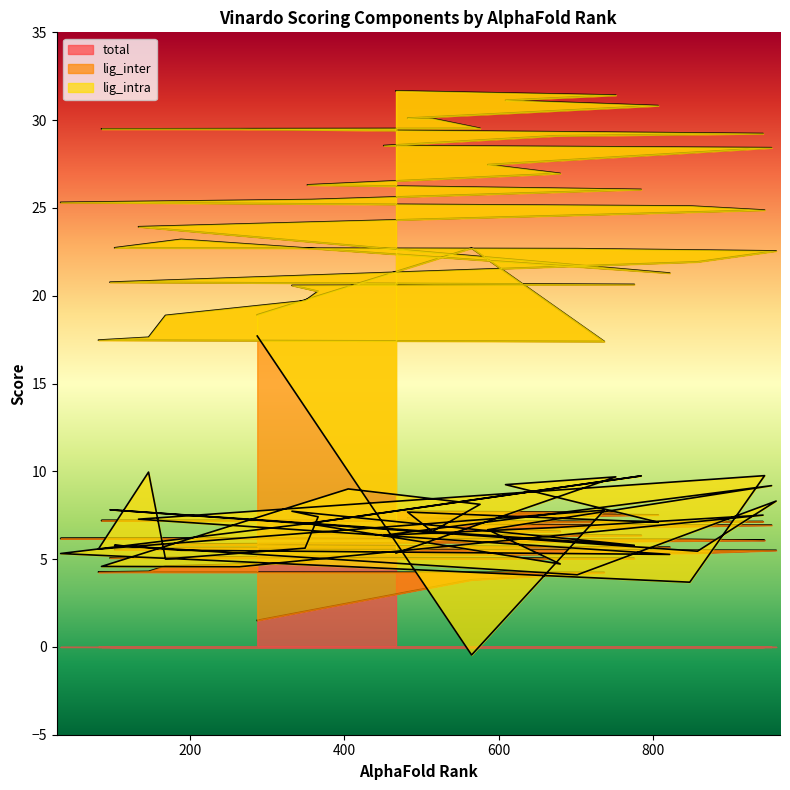

At which category is the sum across all series the highest?

752